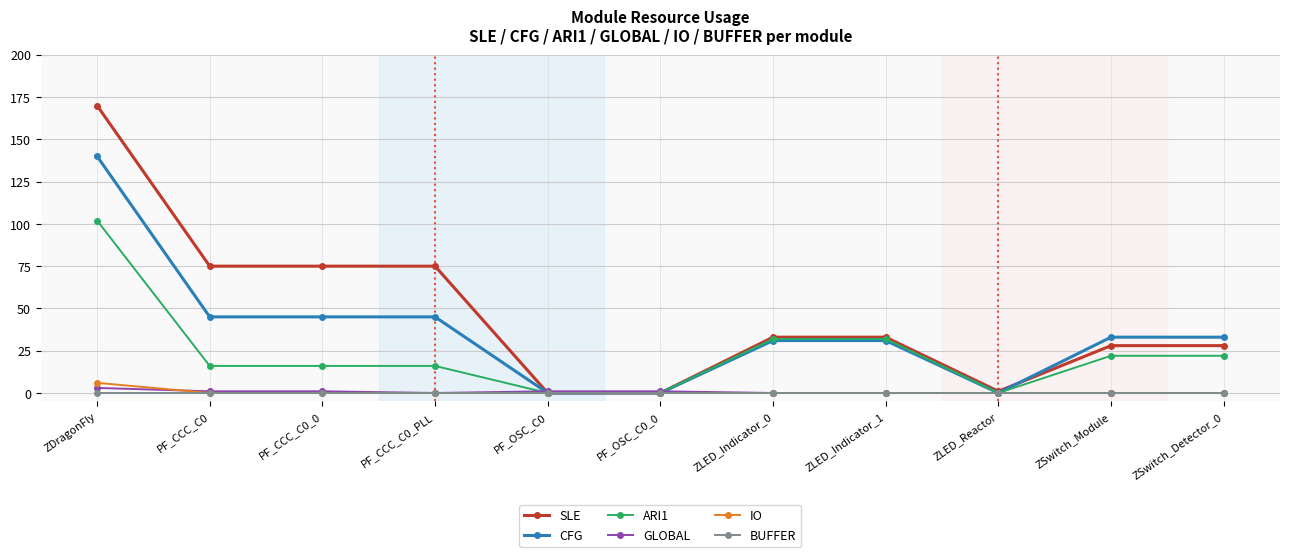

Reading left to right, transcribe all the data shown in this chart.

SLE: 170	75	75	75	0	0	33	33	1	28	28
CFG: 140	45	45	45	0	0	31	31	0	33	33
ARI1: 102	16	16	16	0	0	32	32	0	22	22
GLOBAL: 3	1	1	0	1	1	0	0	0	0	0
IO: 6	0	0	0	0	0	0	0	0	0	0
BUFFER: 0	0	0	0	0	0	0	0	0	0	0